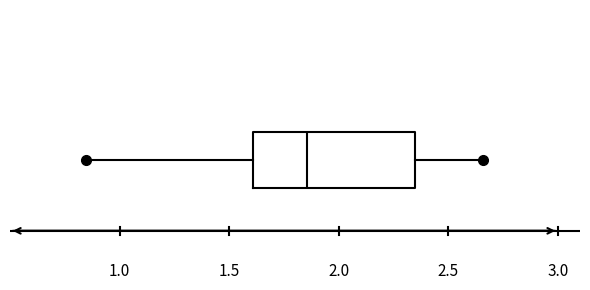

Read this box plot against the x-axis: the position of the median line, the range covered by the box, and the ends of both whiskers. The values are not printed on the chart, so give them approximately, as read against the axis.

median 1.85, box 1.60 to 2.35, whiskers 0.85 to 2.65